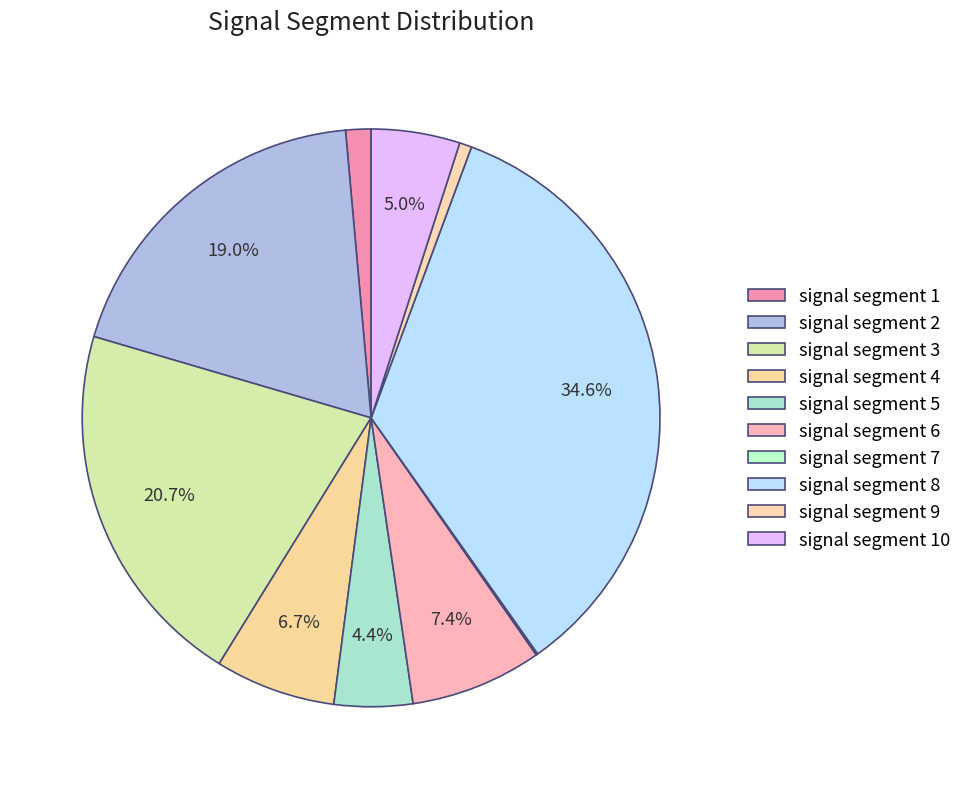

How many segments does this pie chart have?

10